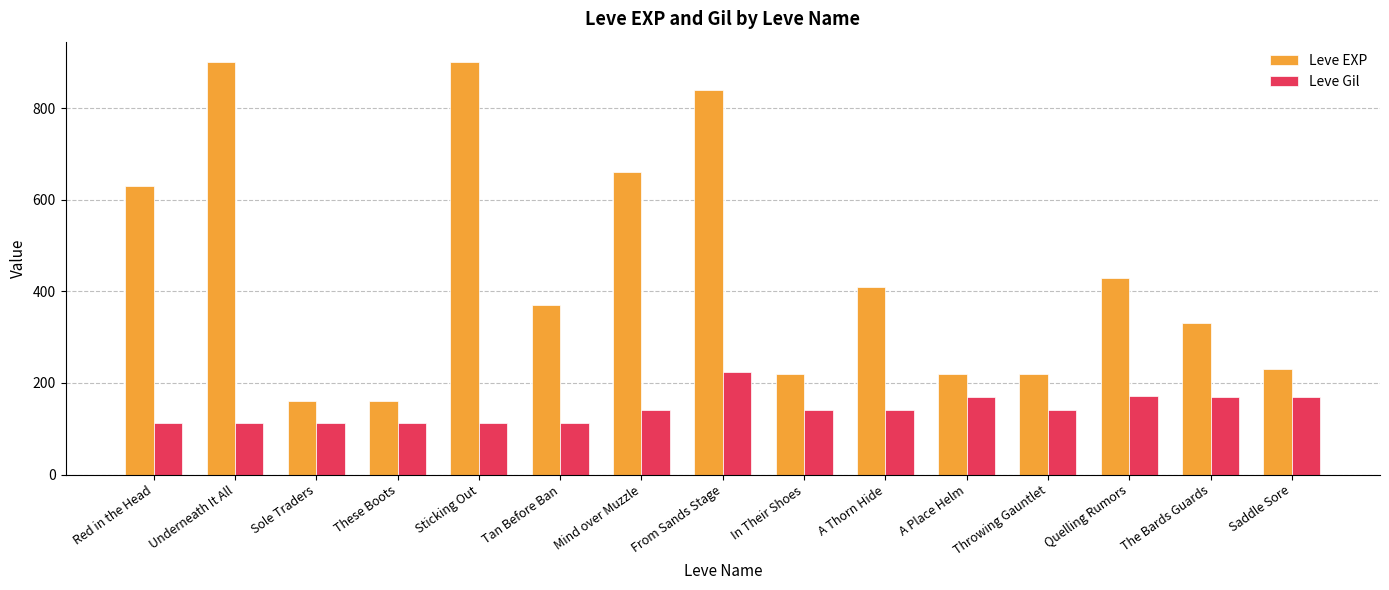

Which series changed the most between These Boots and A Thorn Hide?

Leve EXP